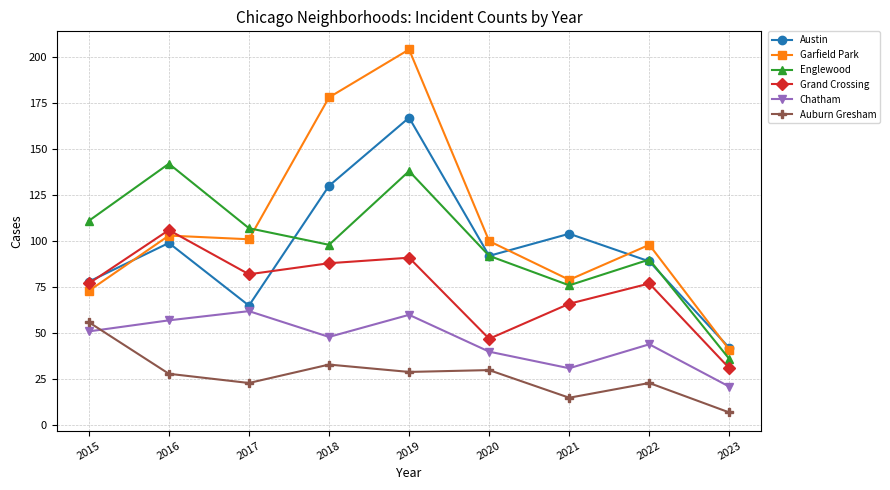

Which series has the largest range (max minus min)?

Garfield Park